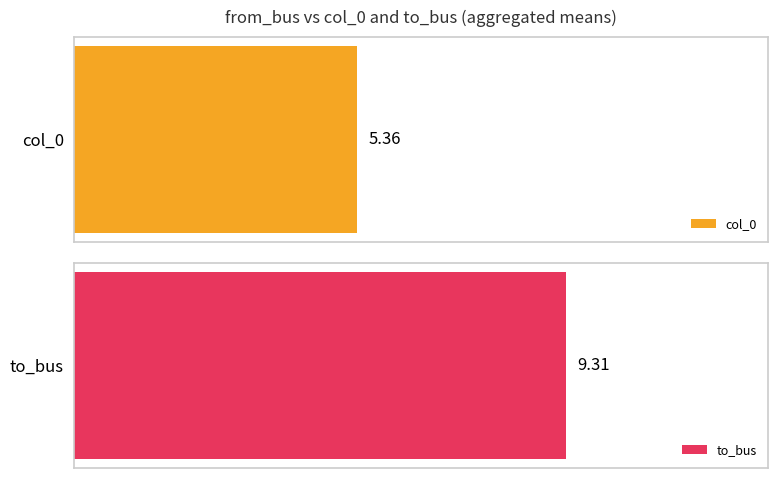

What are all the series names shown in the legend?

col_0, to_bus